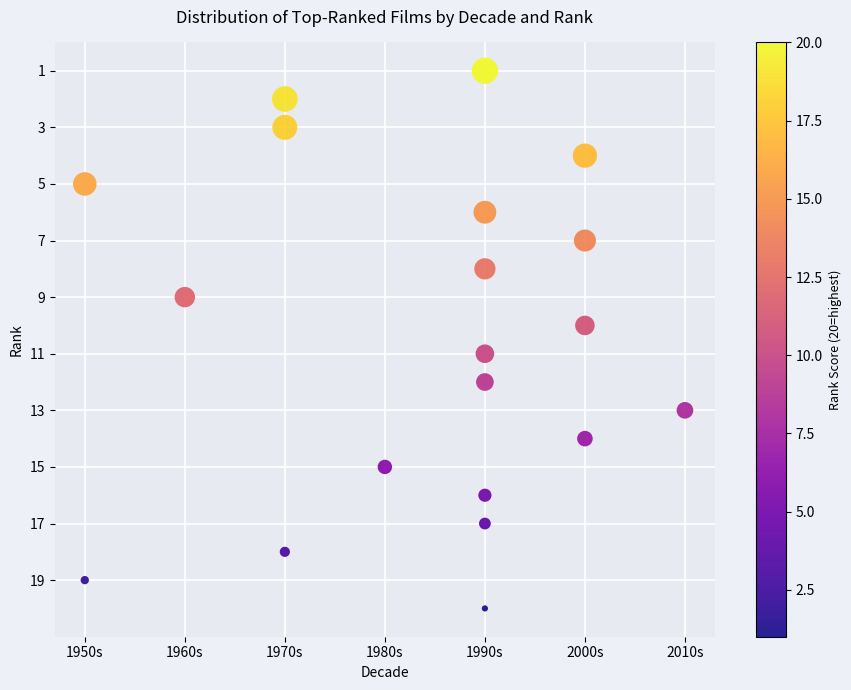

What is the range of X values (max minus min)?

6